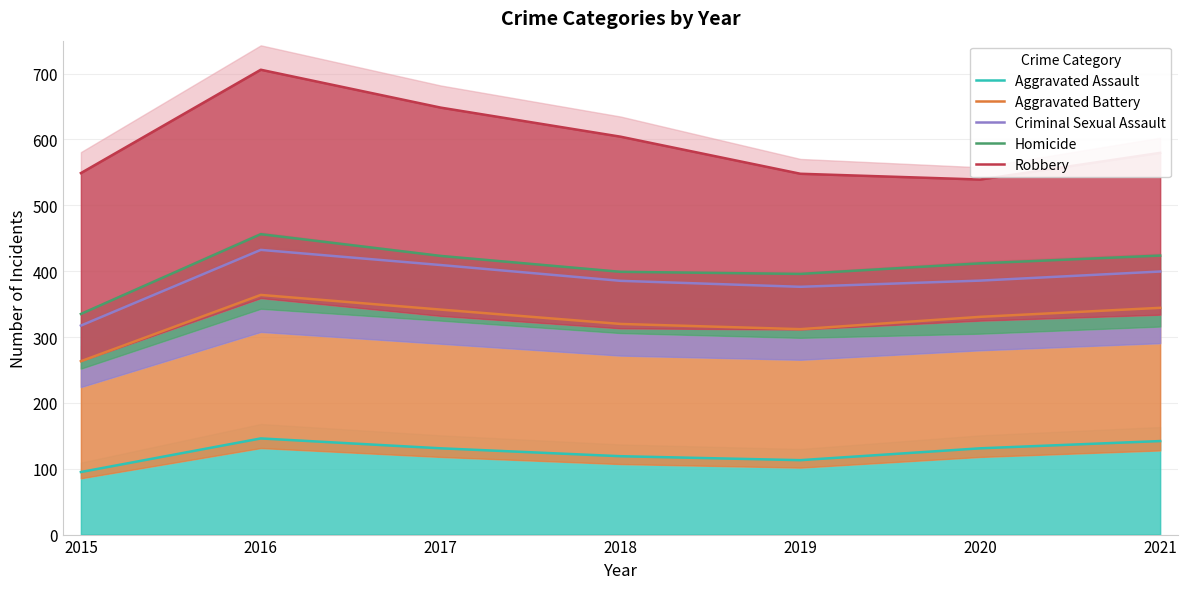

What is the minimum value for Robbery?

539.1